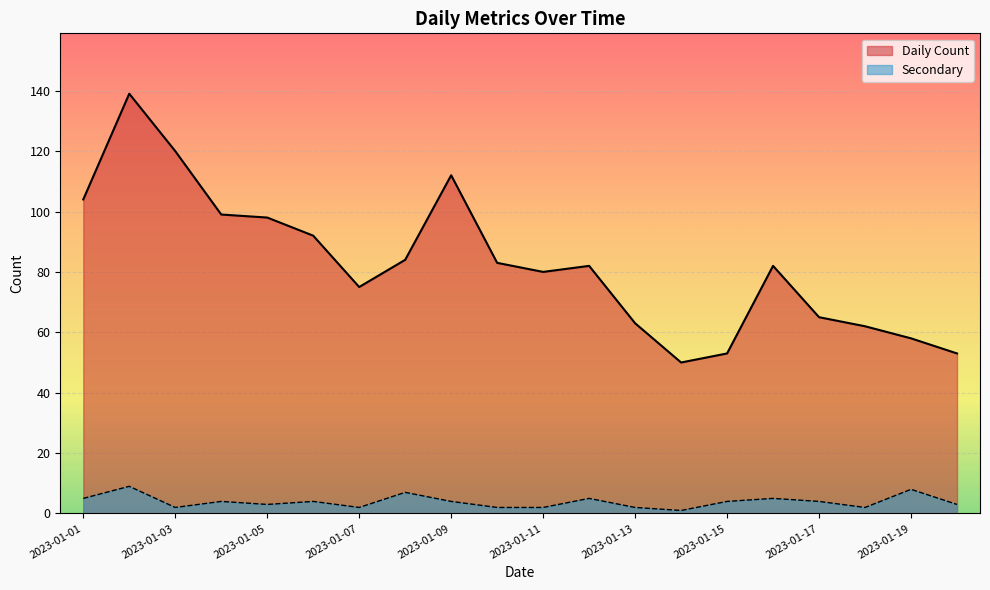

True or false: Secondary and Daily Count intersect in this chart.

False